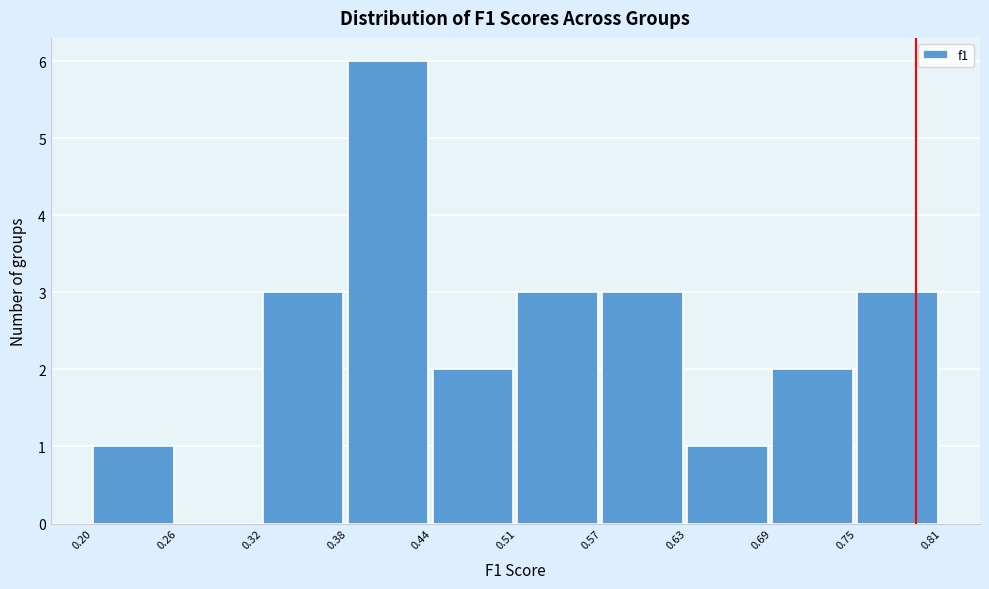

Reading left to right, transcribe this chart: for each bar, give the range it covers on the x-axis and its height. The values are not printed on the chart, so give them approximately, as read against the axis.

0.20 to 0.26: 1
0.26 to 0.32: 0
0.32 to 0.38: 3
0.38 to 0.44: 6
0.44 to 0.51: 2
0.51 to 0.57: 3
0.57 to 0.63: 3
0.63 to 0.69: 1
0.69 to 0.75: 2
0.75 to 0.81: 3